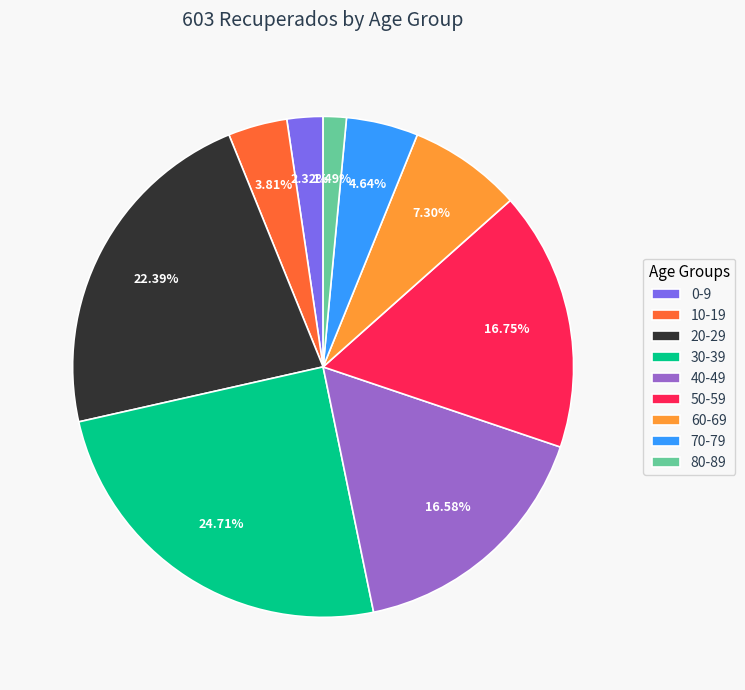

Is there any slice that represents more than half of the pie?

No